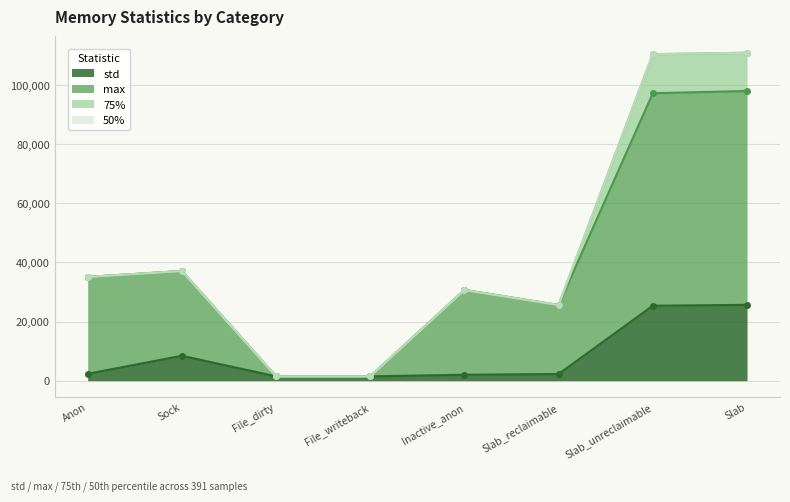

At which category is the sum across all series the highest?

Slab